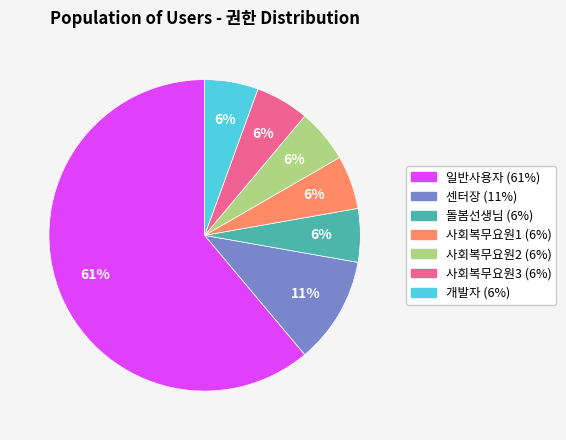

Do 개발자 and 돌봄선생님 together represent more than half of the pie?

No